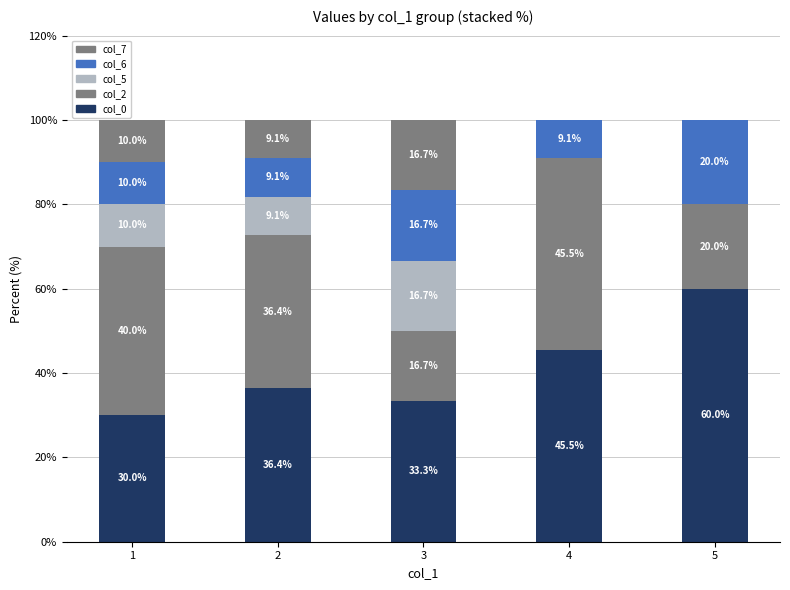

What is the maximum value for col_0?

60.0